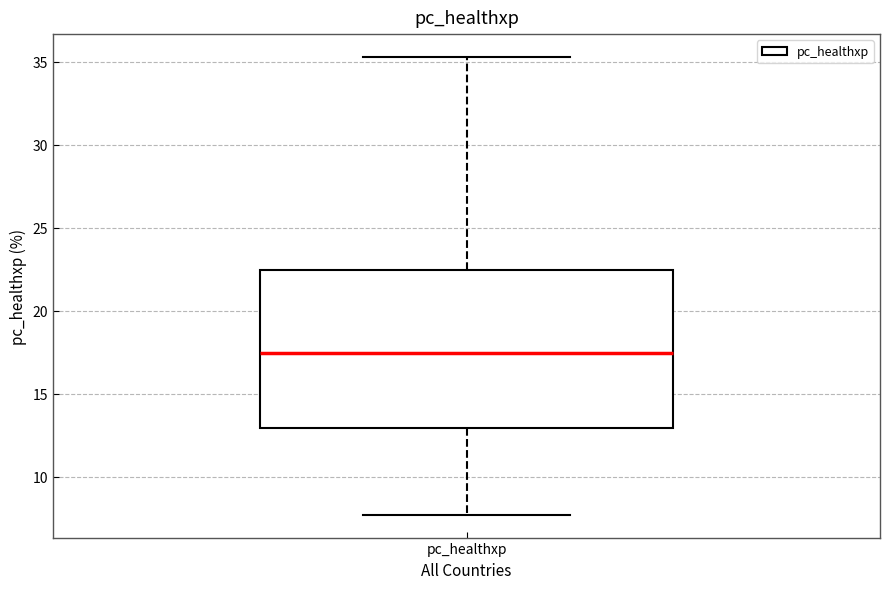

Where is the upper edge of the box for pc_healthxp on the y-axis? The values are not printed on the chart, so give them approximately, as read against the axis.

22.5